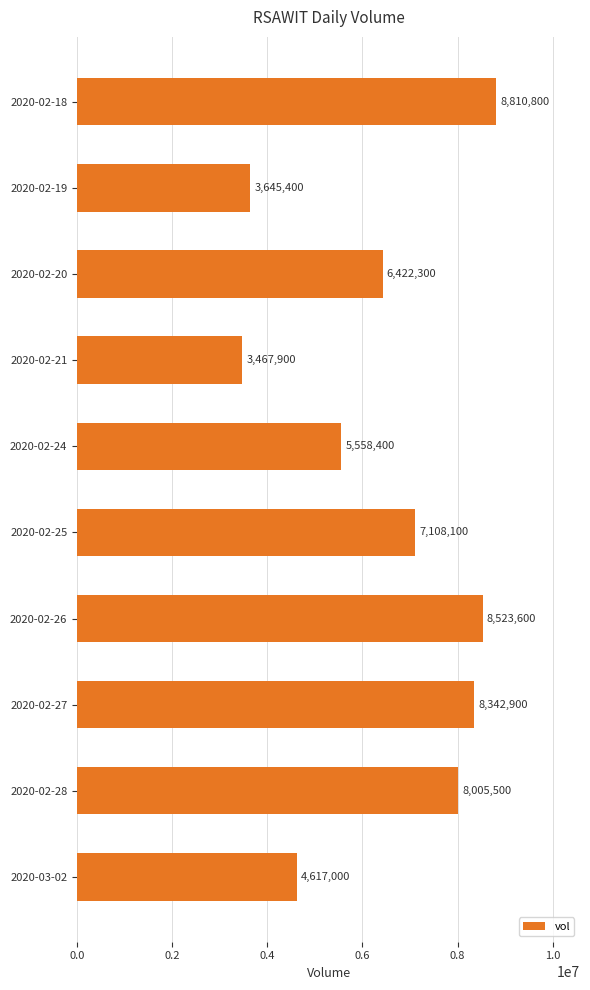

Reading top to bottom, transcribe all the data shown in this chart.

8810800	3645400	6422300	3467900	5558400	7108100	8523600	8342900	8005500	4617000